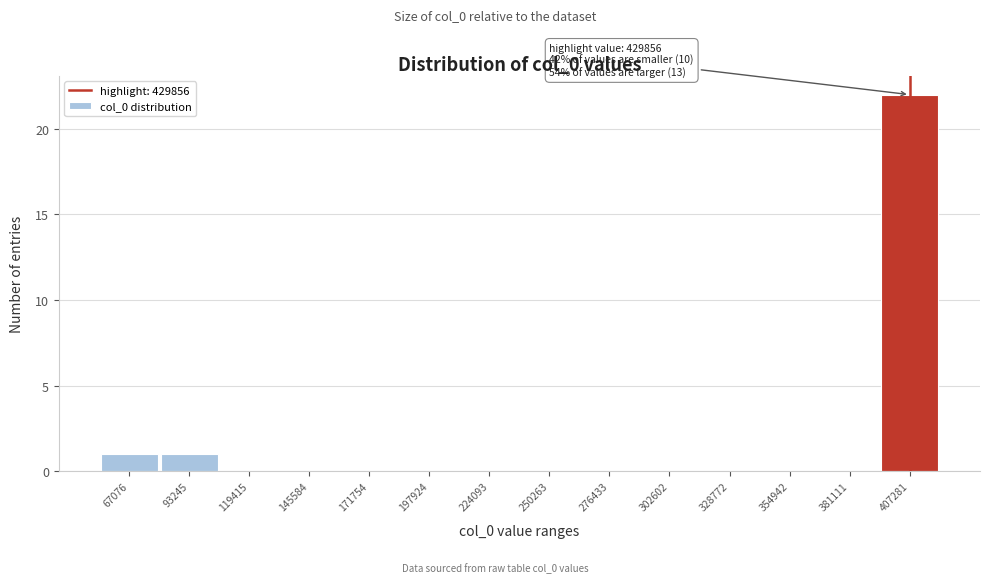

Reading right to left, list all the values displayed in this chart.

407281=22	381111=0	354942=0	328772=0	302602=0	276433=0	250263=0	224093=0	197924=0	171754=0	145584=0	119415=0	93245=1	67076=1